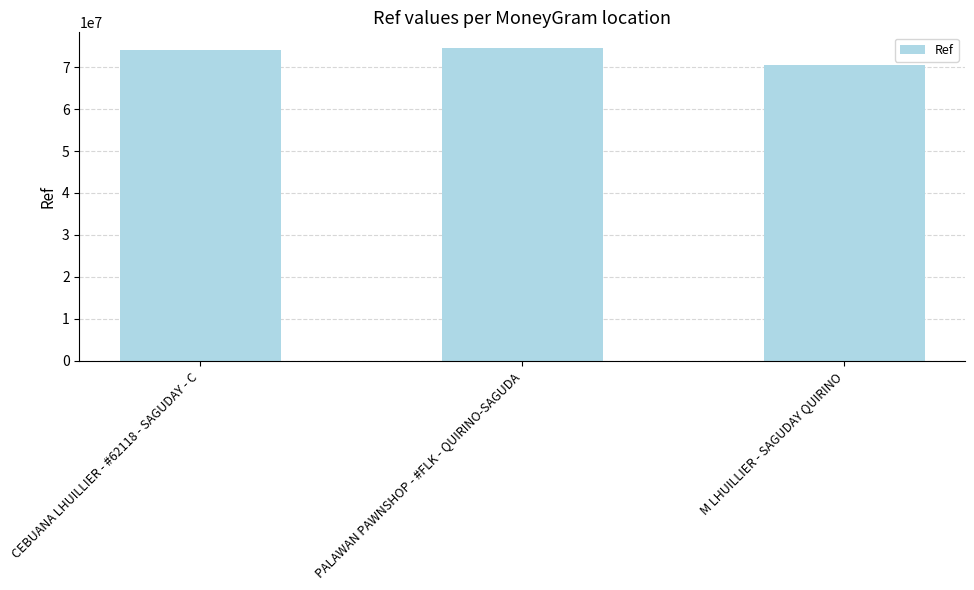

Is it true that the value at M LHUILLIER - SAGUDAY QUIRINO is 21480458?

False